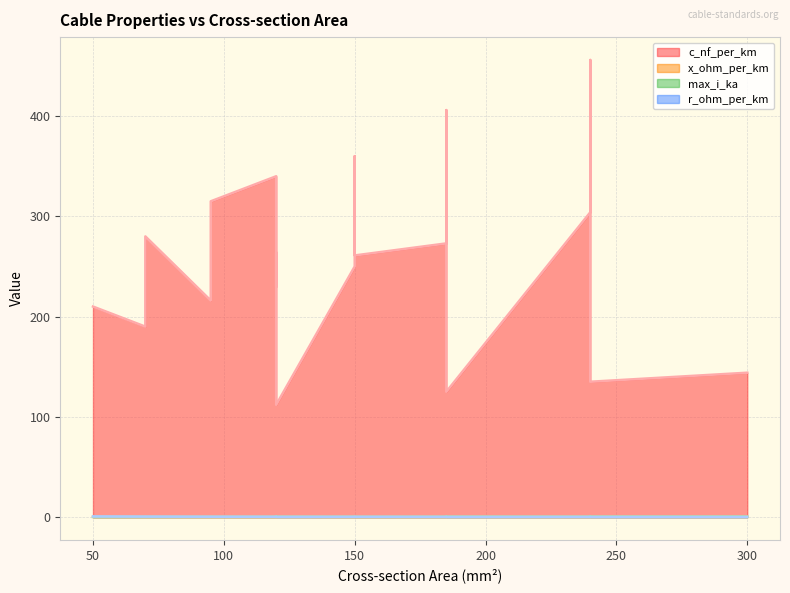

What is the difference between the maximum and minimum values in the r_ohm_per_km series?

0.6